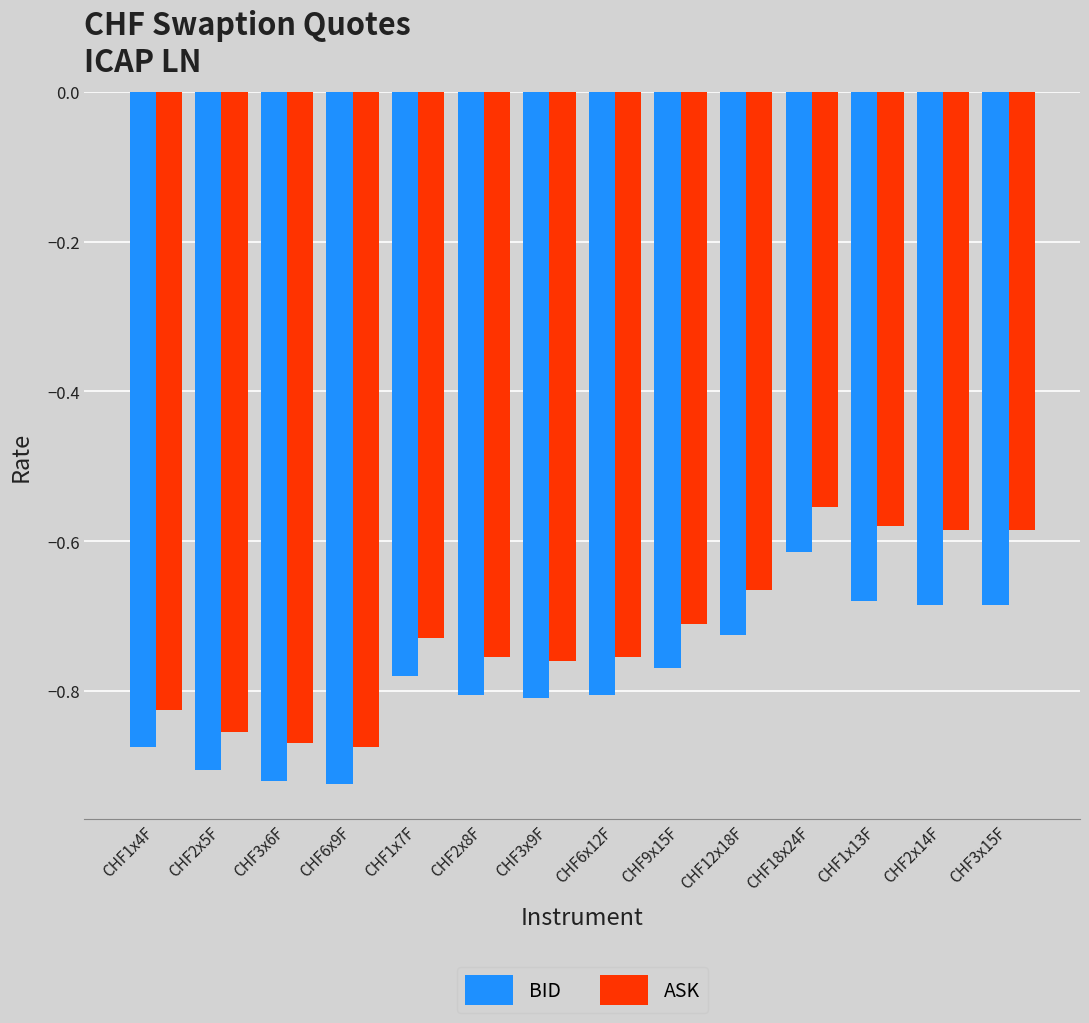

Between CHF2x5F and CHF1x13F, which series saw the biggest shift?

ASK